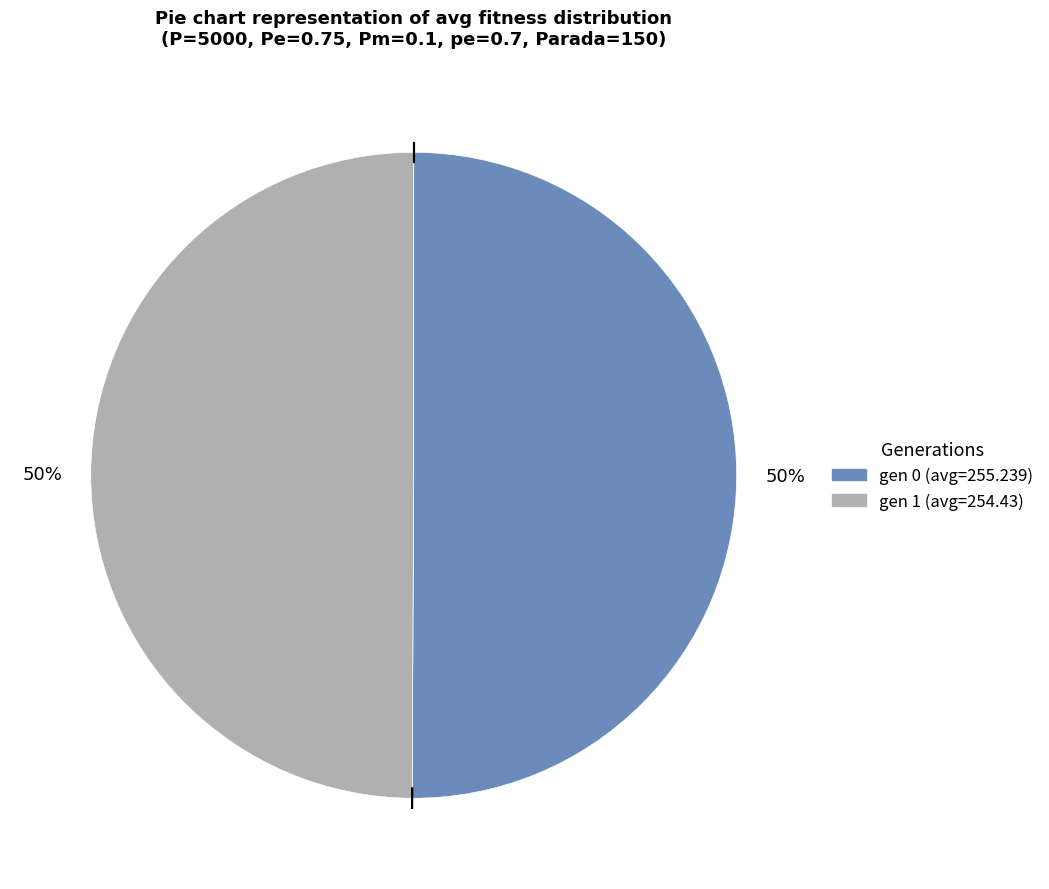

How many segments does this pie chart have?

2